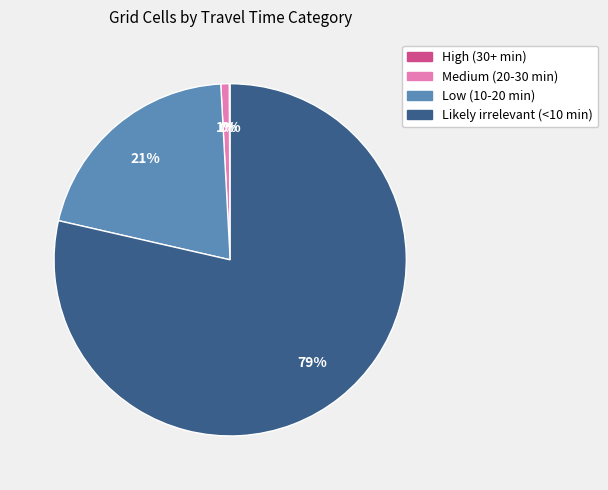

Combined, do Low (10-20 min) and Medium (20-30 min) account for over 50%?

No